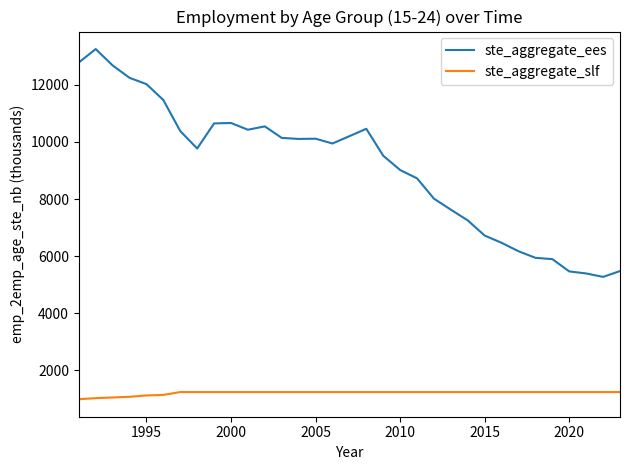

True or false: ste_aggregate_ees and ste_aggregate_slf cross at least once.

False